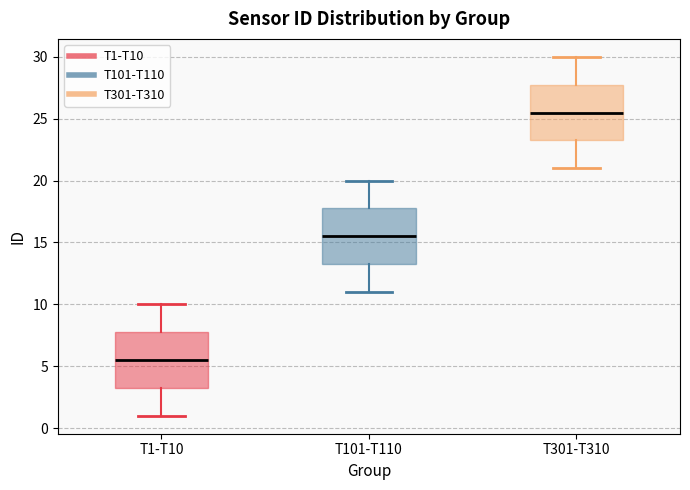

Where does the lower whisker of the box for T1-T10 end on the y-axis? The values are not printed on the chart, so give them approximately, as read against the axis.

1.0